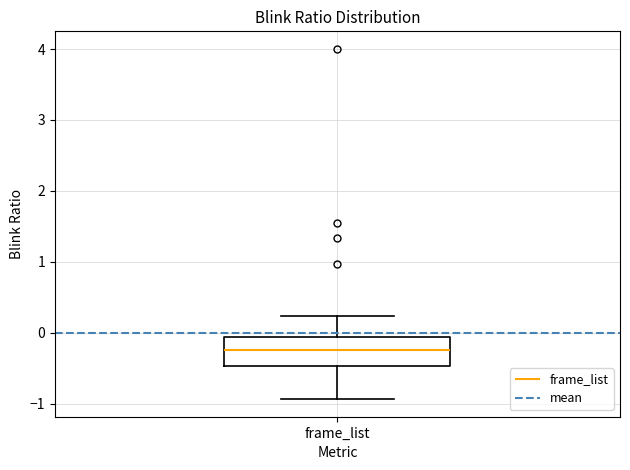

Read this box plot against the y-axis: the position of the median line, the range covered by the box, and the ends of both whiskers. The values are not printed on the chart, so give them approximately, as read against the axis.

median -0.2, box -0.5 to -0.1, whiskers -0.9 to 0.2